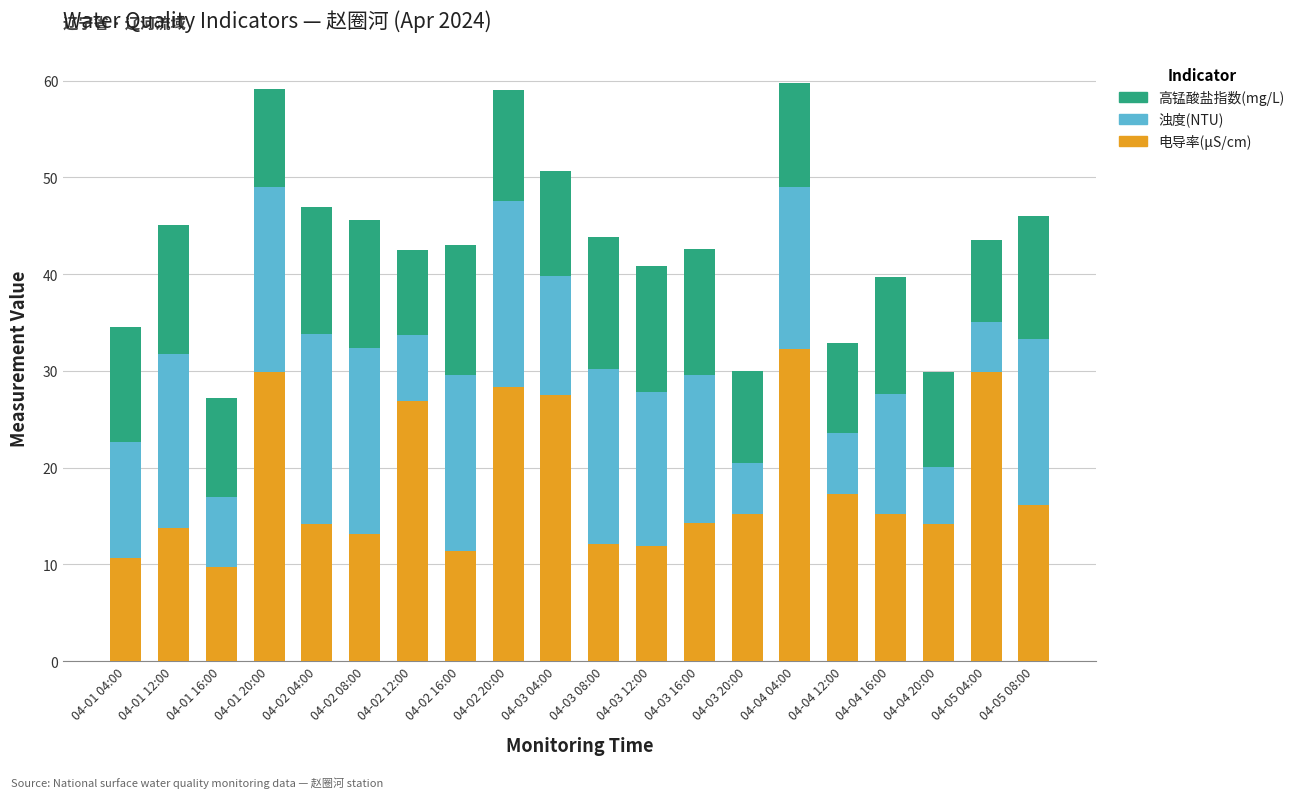

What is the total value across all series at 04-02 08:00?

45.6